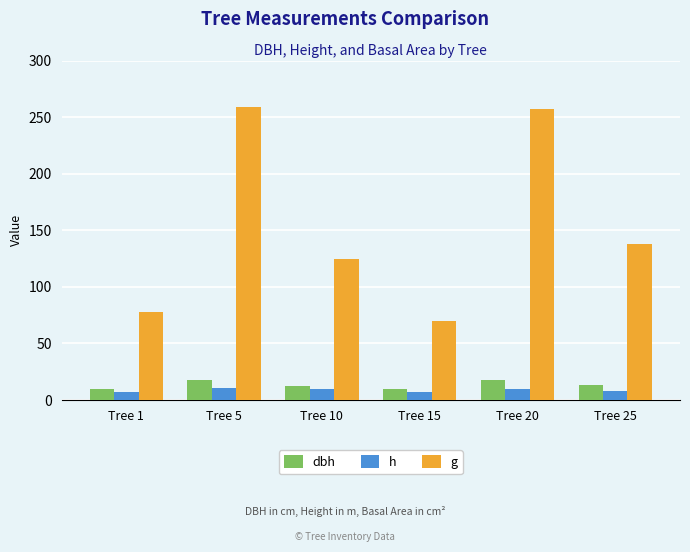

Between Tree 1 and Tree 10, which series saw the biggest shift?

g